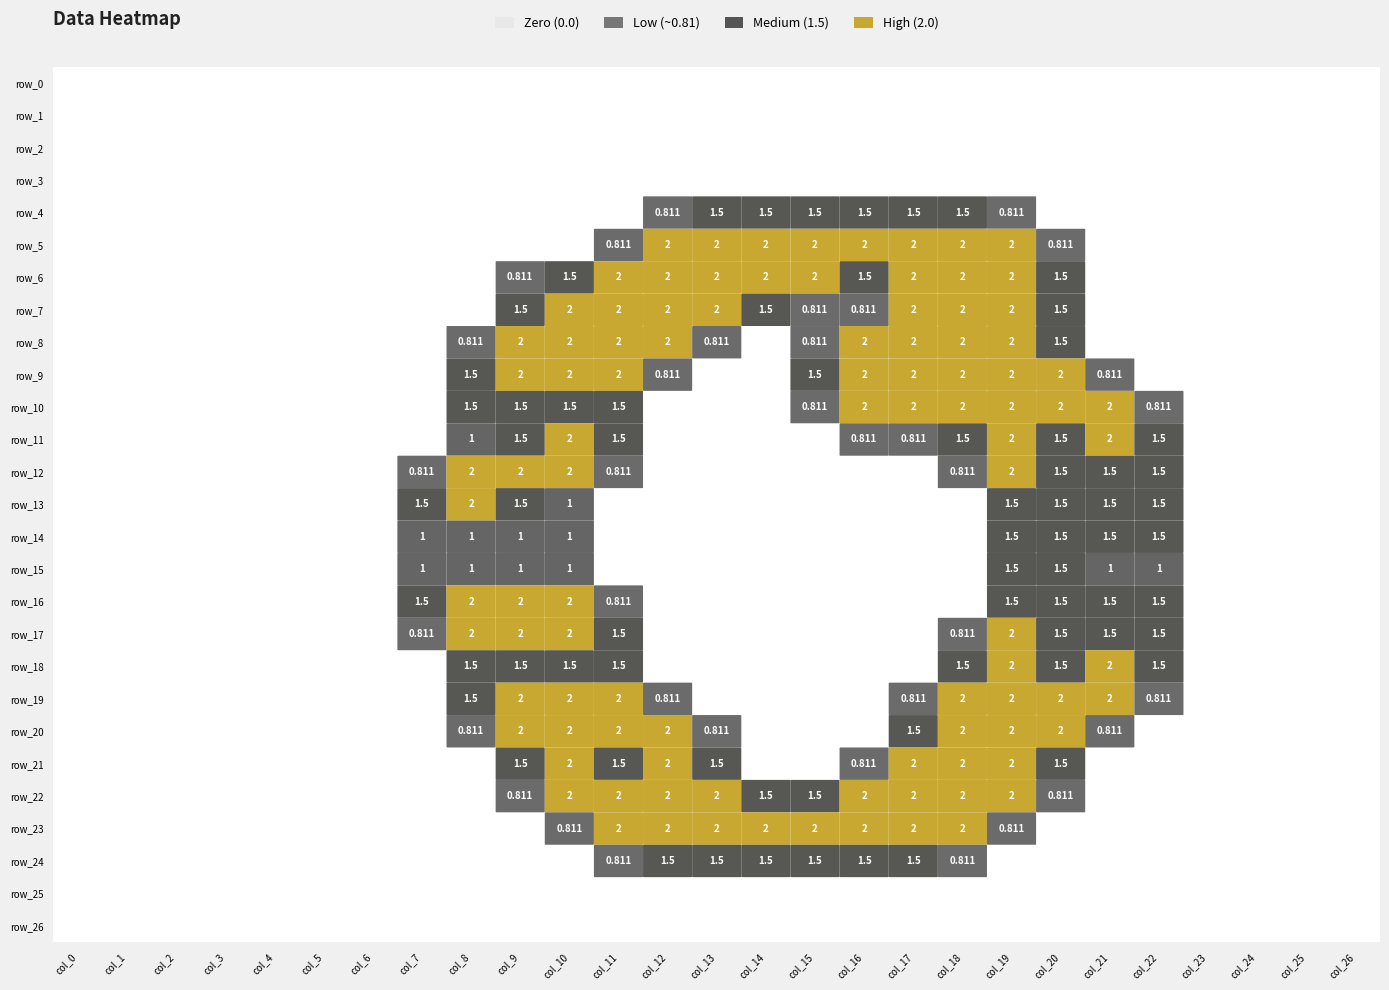

Rank the categories by row_16 value from highest to lowest.

col_8, col_9, col_10, col_7, col_19, col_20, col_21, col_22, col_11, col_0, col_1, col_2, col_3, col_4, col_5, col_6, col_12, col_13, col_14, col_15, col_16, col_17, col_18, col_23, col_24, col_25, col_26